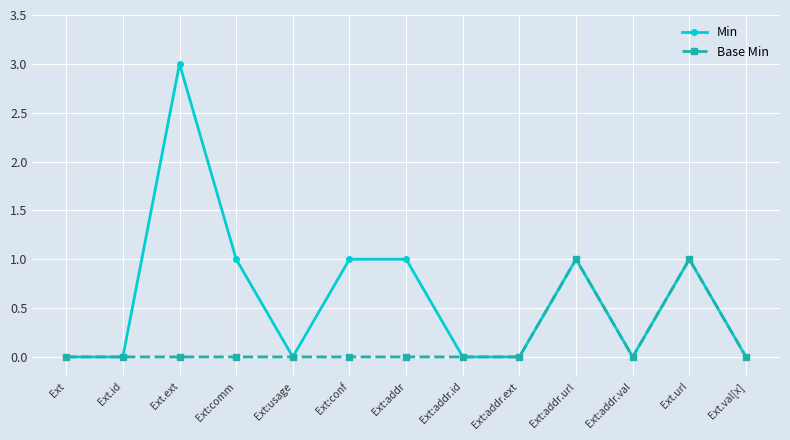

Rank the series by their average value, from highest to lowest.

Min, Base Min